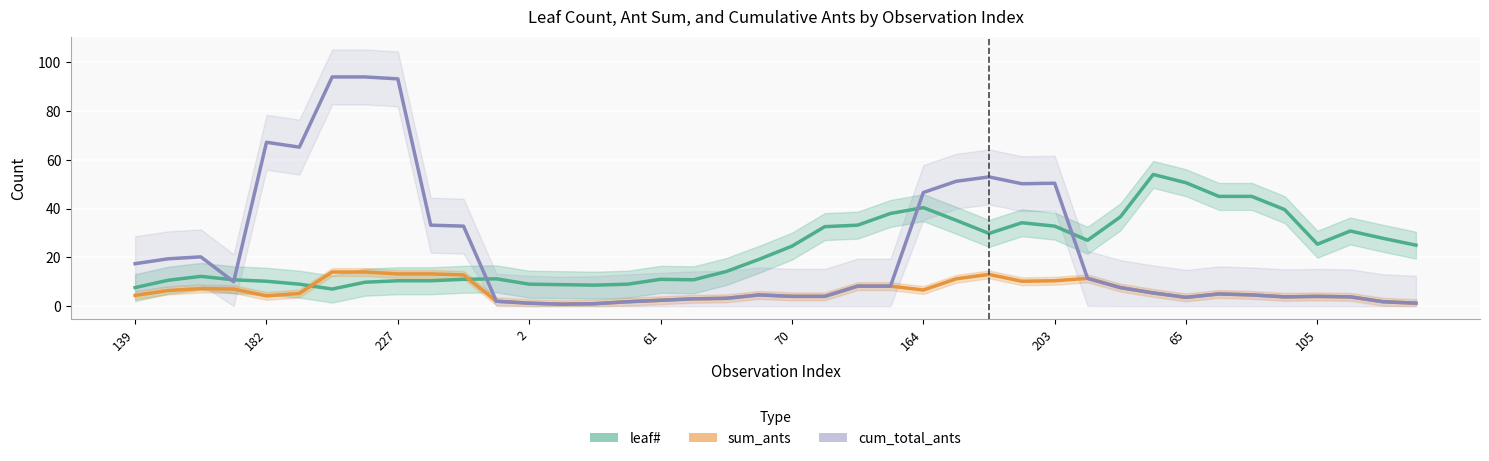

True or false: sum_ants and cum_total_ants cross at least once.

False